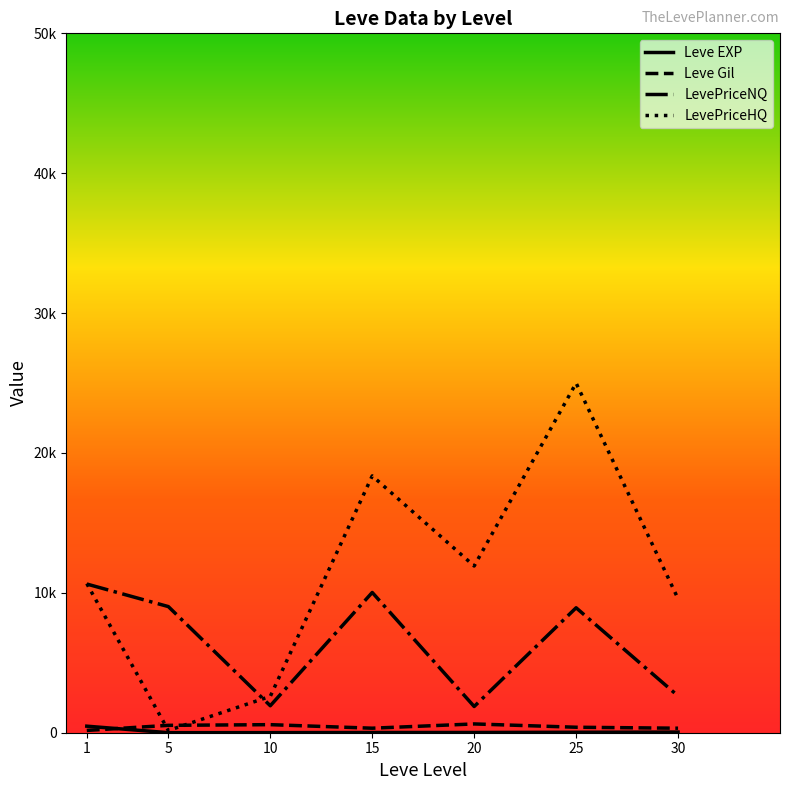

At which category does the chart reach its peak across all series?

25